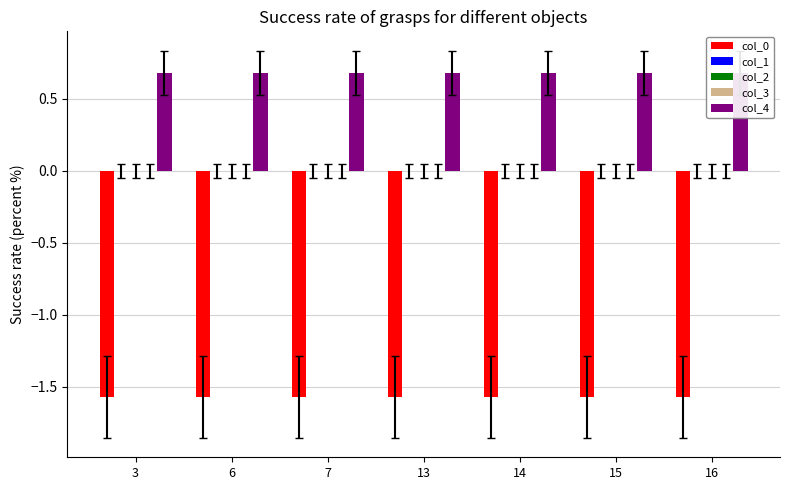

Reading right to left, transcribe all the data shown in this chart.

col_0: -1.6	-1.6	-1.6	-1.6	-1.6	-1.6	-1.6
col_1: 0.0	0.0	0.0	0.0	0.0	0.0	0.0
col_2: 0.0	0.0	0.0	0.0	0.0	0.0	0.0
col_3: 0.0	0.0	0.0	0.0	0.0	0.0	0.0
col_4: 0.7	0.7	0.7	0.7	0.7	0.7	0.7